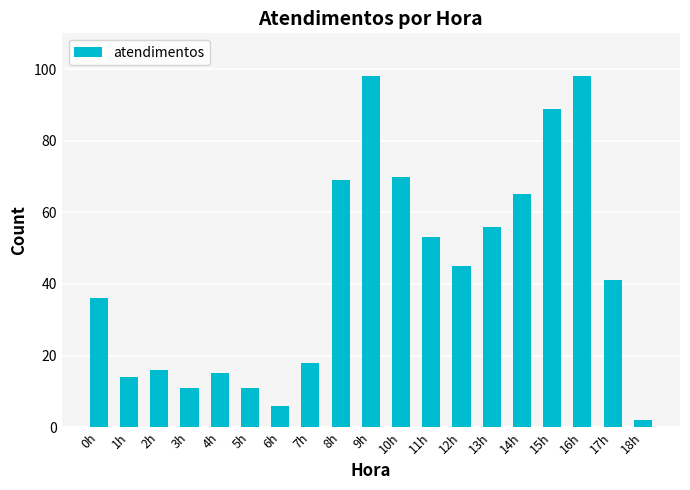

What value does the data have at 10h?

70